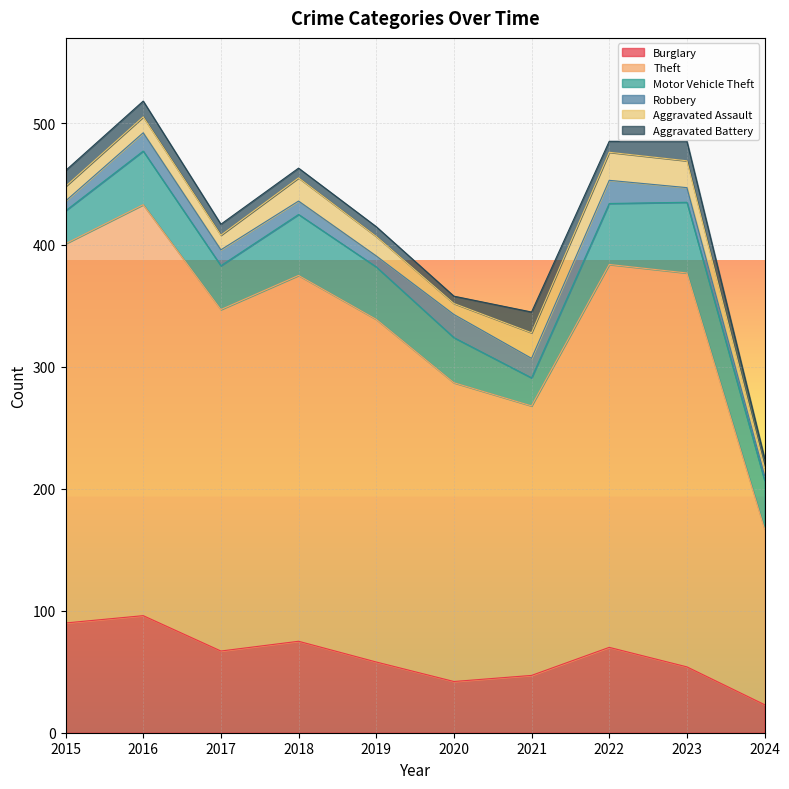

Reading right to left, transcribe all the data shown in this chart.

Burglary: 2024=23	2023=54	2022=70	2021=47	2020=42	2019=58	2018=75	2017=67	2016=96	2015=90
Theft: 2024=144	2023=323	2022=314	2021=221	2020=245	2019=281	2018=300	2017=280	2016=337	2015=311
Motor Vehicle Theft: 2024=40	2023=58	2022=50	2021=23	2020=37	2019=43	2018=50	2017=36	2016=44	2015=27
Robbery: 2024=4	2023=12	2022=19	2021=16	2020=19	2019=9	2018=11	2017=13	2016=15	2015=8
Aggravated Assault: 2024=6	2023=22	2022=23	2021=21	2020=9	2019=16	2018=19	2017=12	2016=13	2015=12
Aggravated Battery: 2024=8	2023=16	2022=9	2021=17	2020=6	2019=8	2018=8	2017=9	2016=13	2015=13